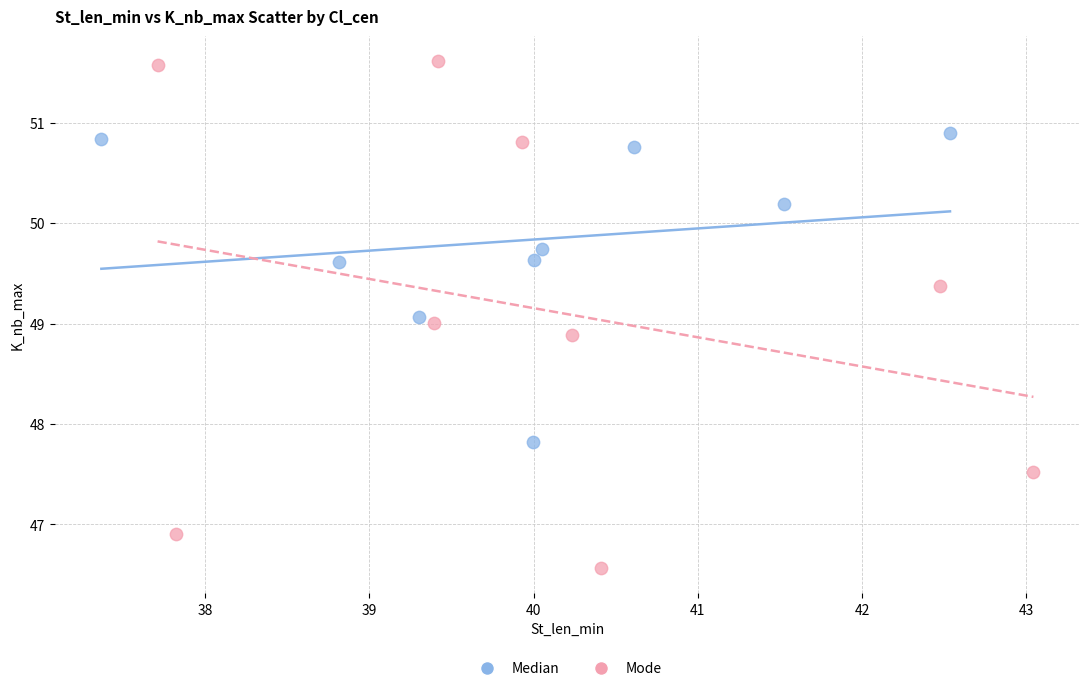

Which series contains the lowest Y value?

Mode